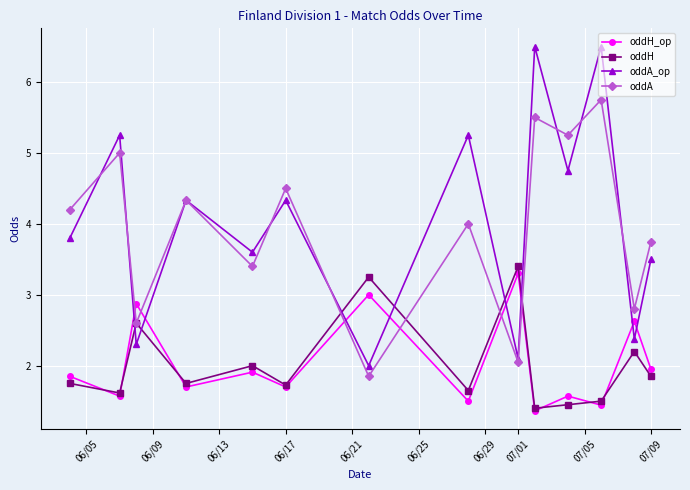

At how many categories does at least one series exceed 1?

14